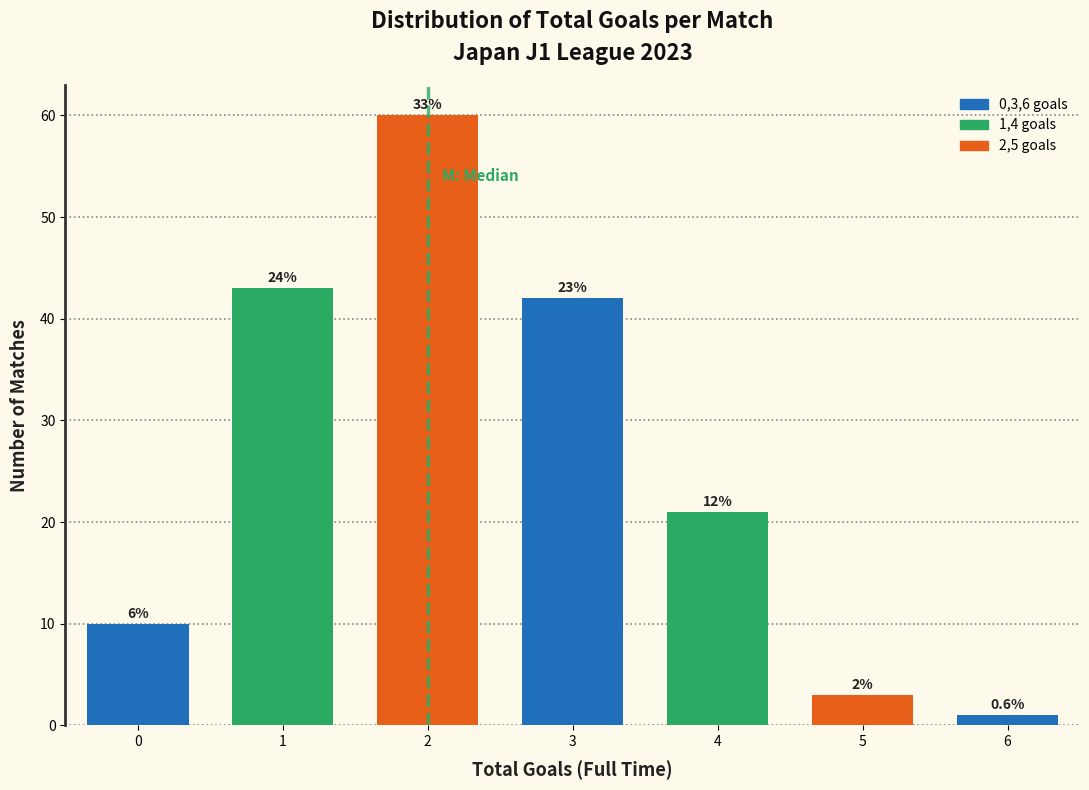

How many bars are there in total?

7